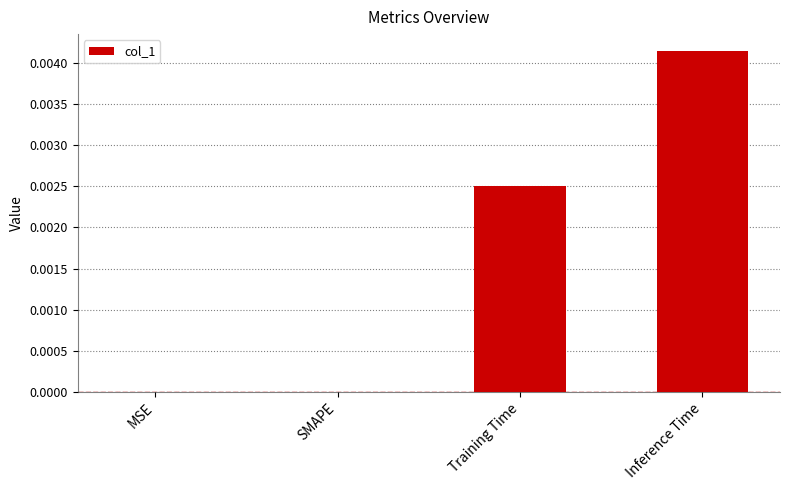

The value at Inference Time is 0.0. True or false?

True